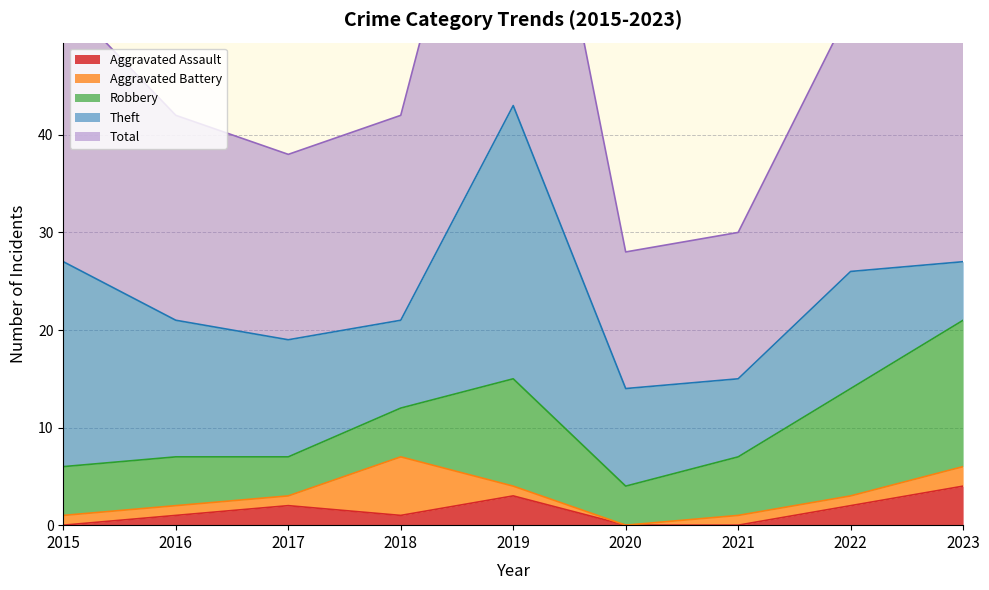

What is the maximum value shown in the chart?

43